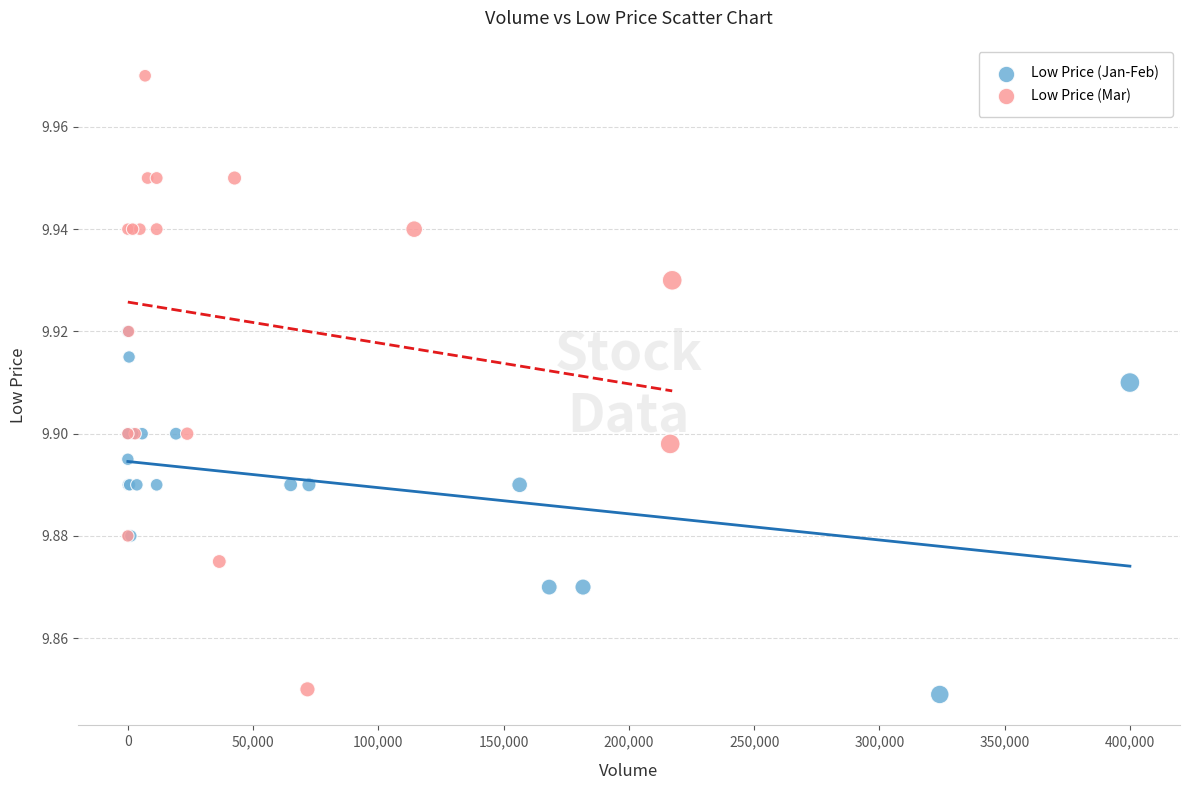

Which series reaches the maximum Y coordinate?

Low Price (Mar)